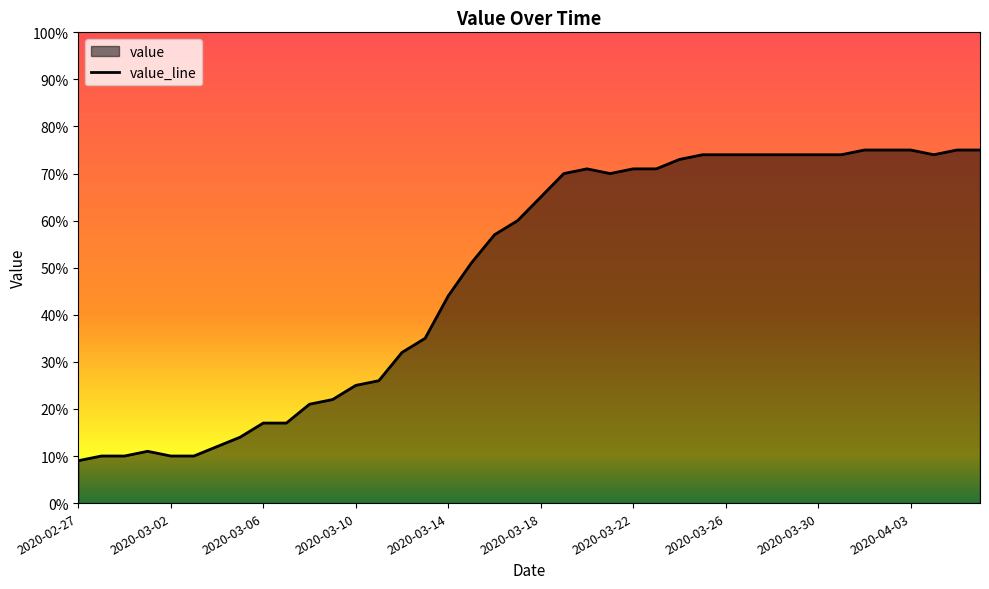

What is the difference between the maximum and minimum values?

66